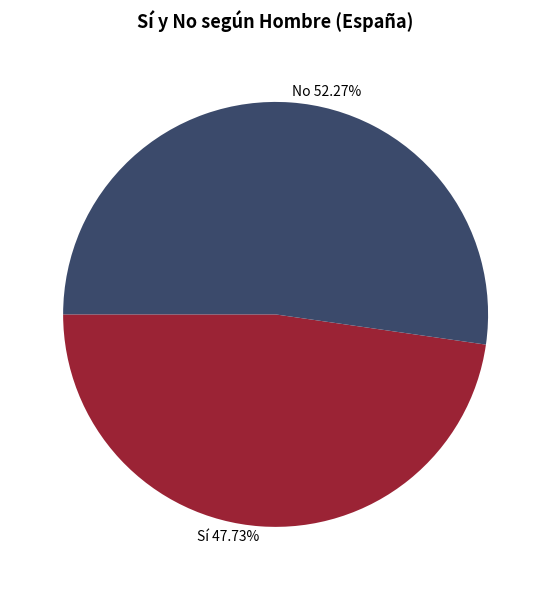

What percentage do Sí and No together represent?

100.0%